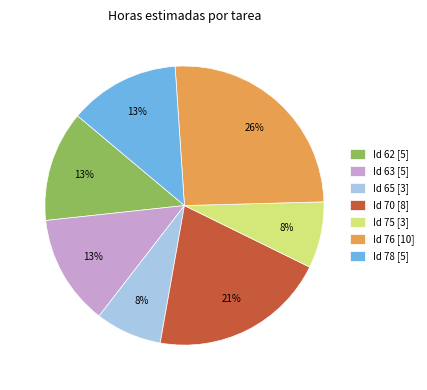

How many slices are in this pie chart?

7